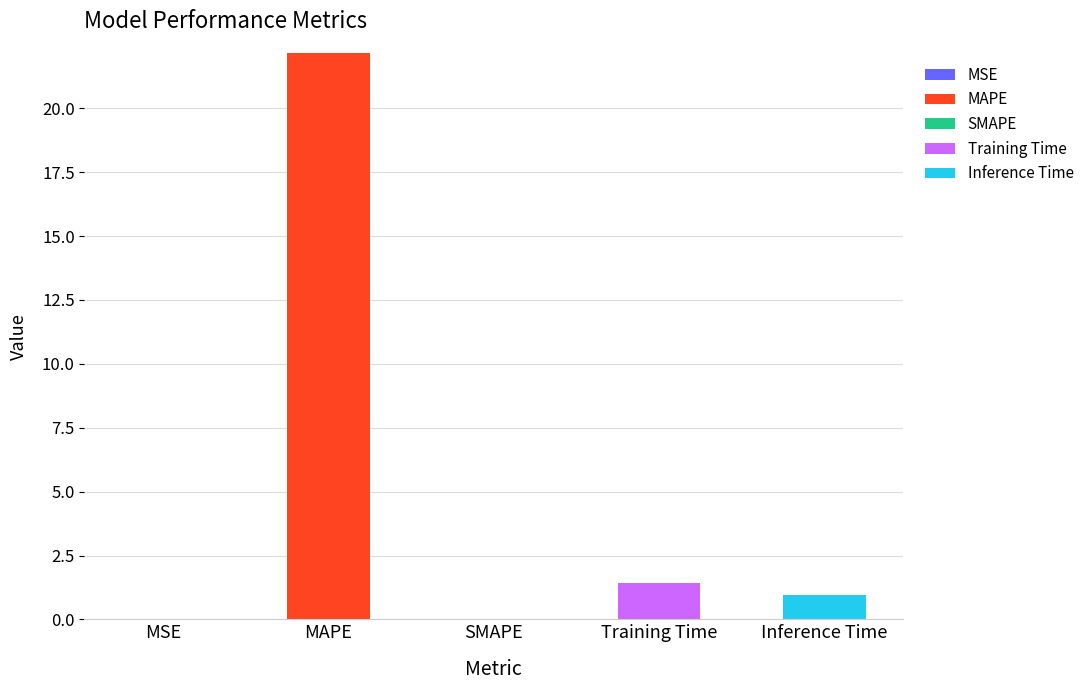

What is the total value across all series at Inference Time?

1.0